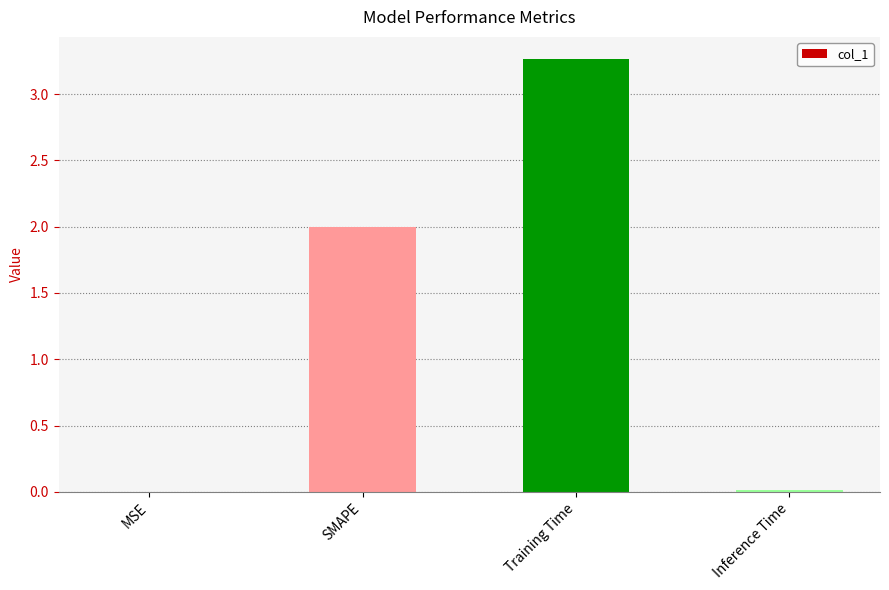

What is the maximum value shown in the chart?

3.3